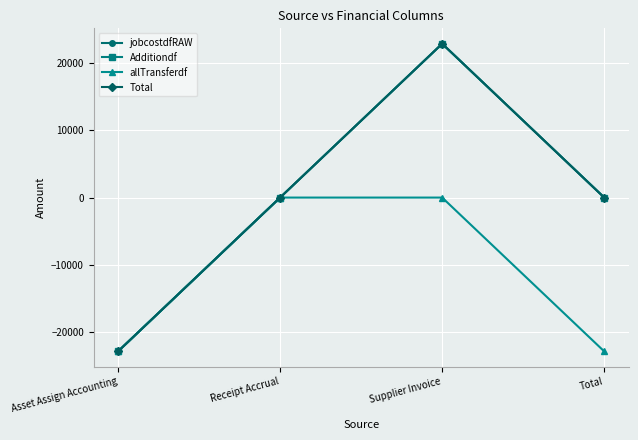

Does the chart have visible grid lines?

Yes